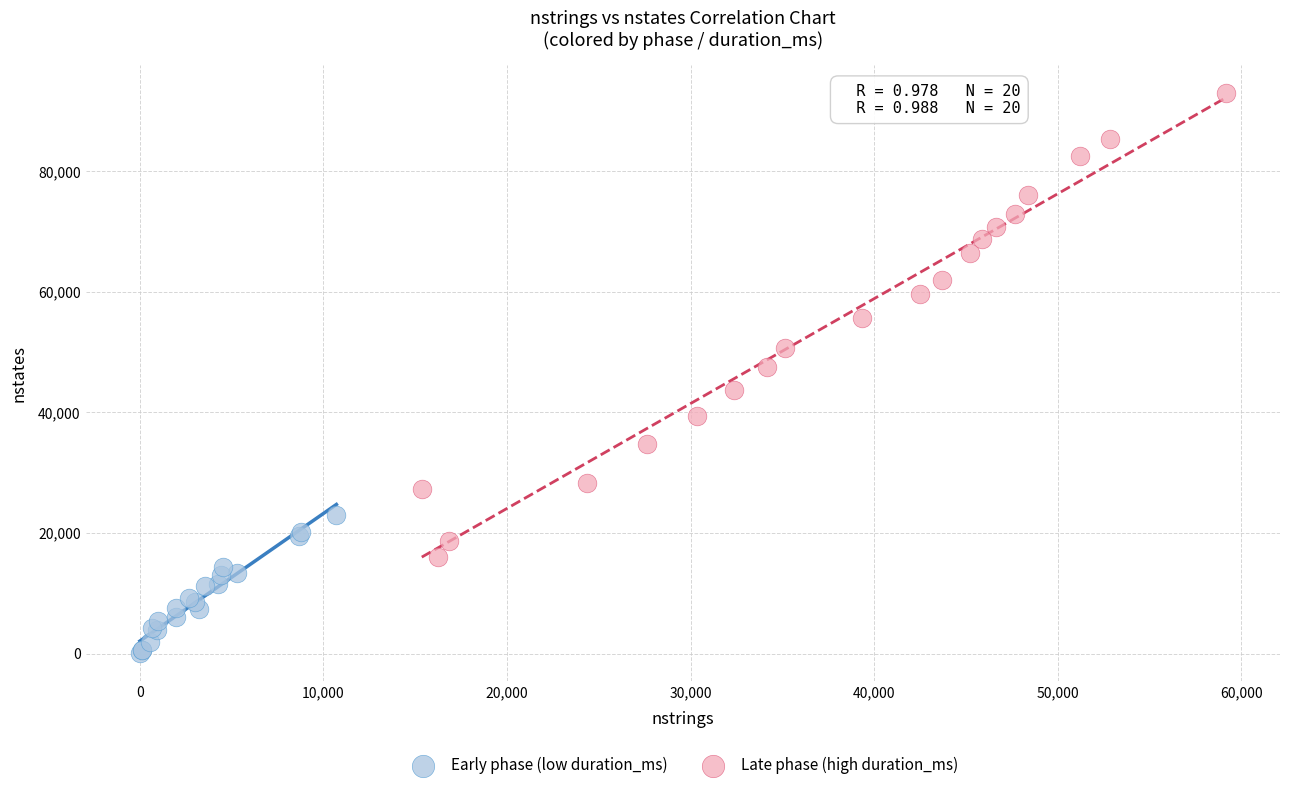

Which series reaches the minimum Y coordinate?

Early phase (low duration_ms)